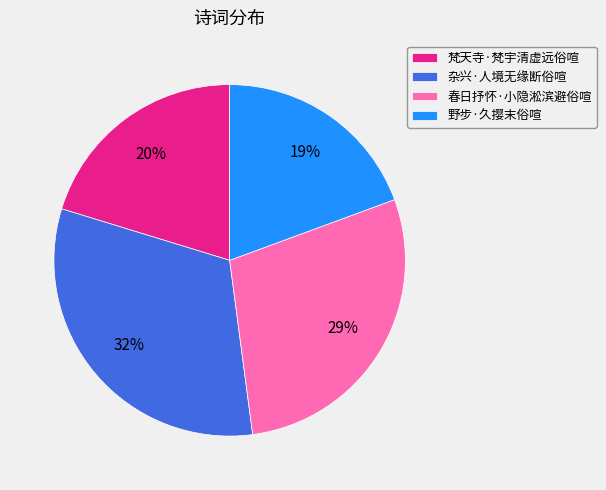

Which has a higher value, 杂兴·人境无缘断俗喧 or 春日抒怀·小隐淞滨避俗喧?

杂兴·人境无缘断俗喧